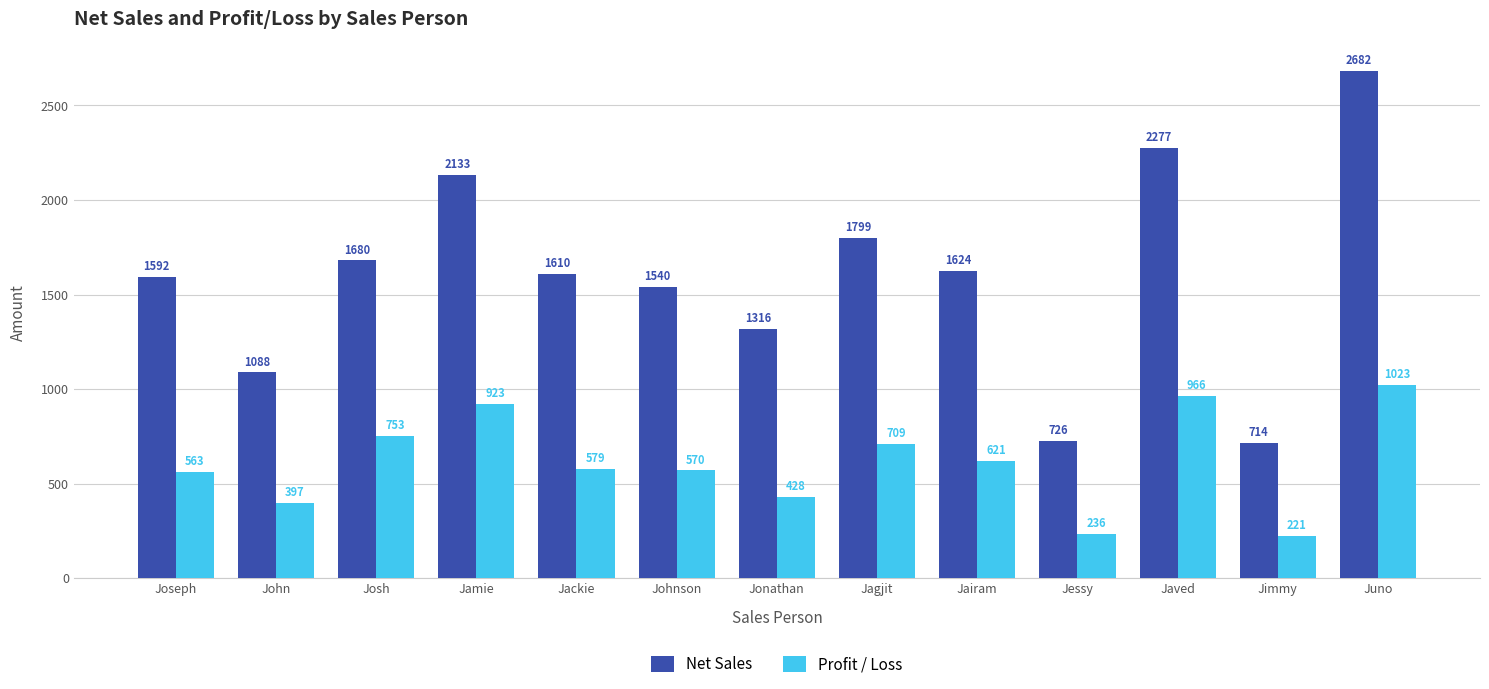

What is the sum of the Net Sales values at John and Jessy?

1814.0